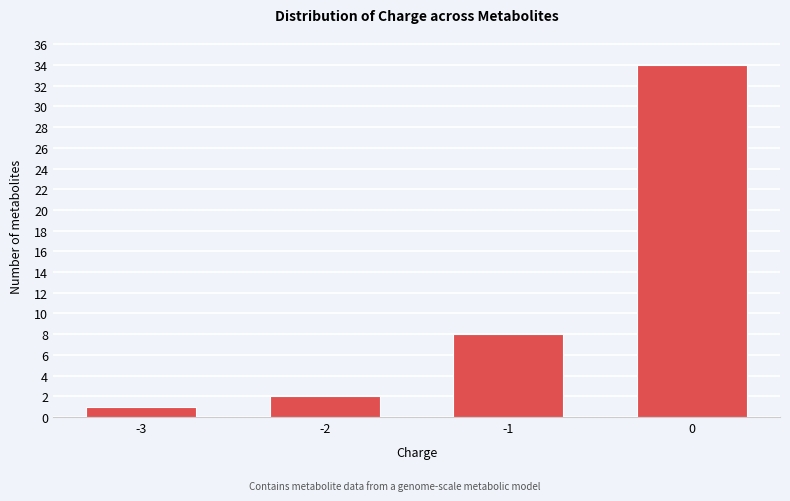

Reading left to right, what are all the values shown in this chart?

-3=1	-2=2	-1=8	0=34